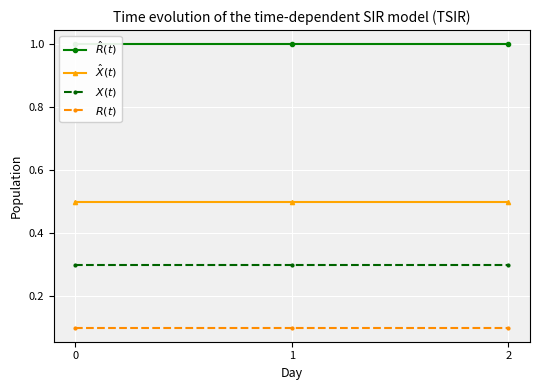

At how many categories does at least one series exceed 0?

3